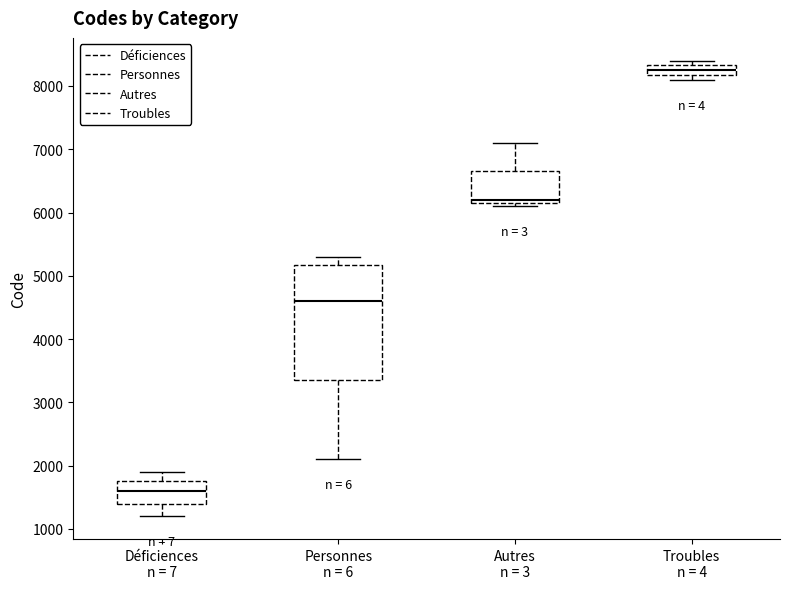

Where is the upper edge of the box for Troubles n = 4 on the y-axis? The values are not printed on the chart, so give them approximately, as read against the axis.

8300